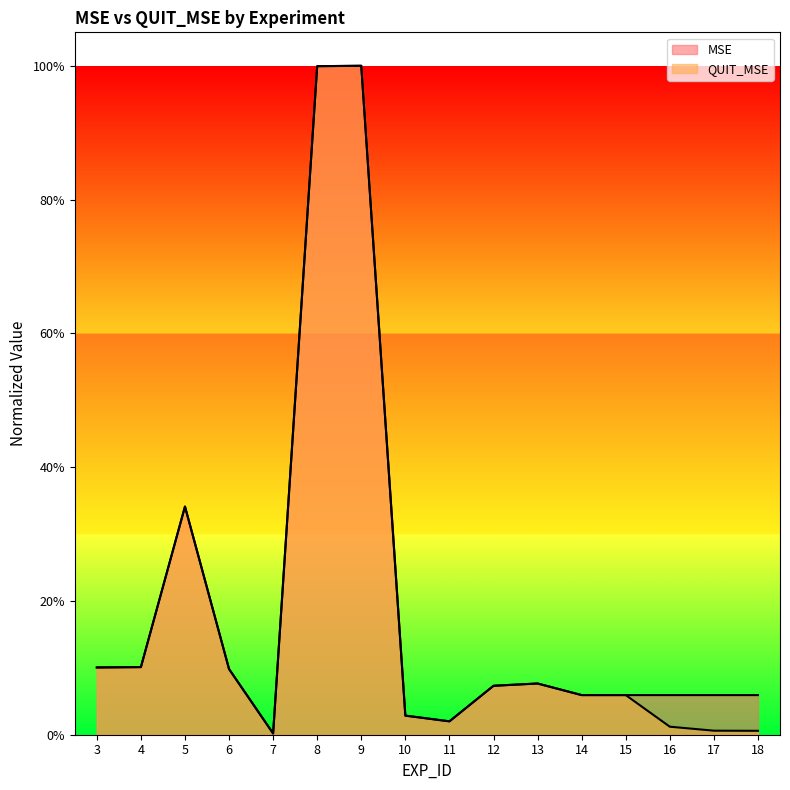

Read the QUIT_MSE value at 3.

0.1